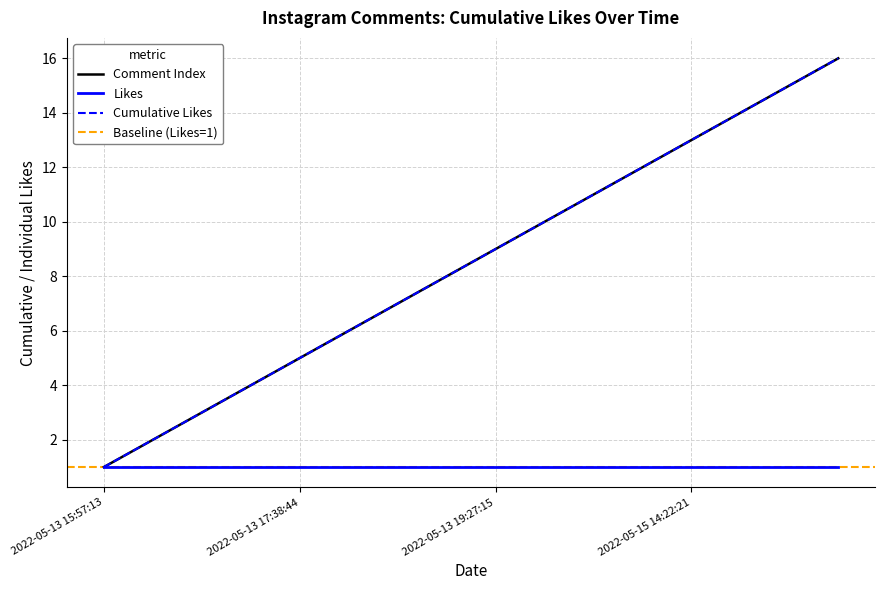

True or false: there are more than 1 points higher than both neighbors.

False